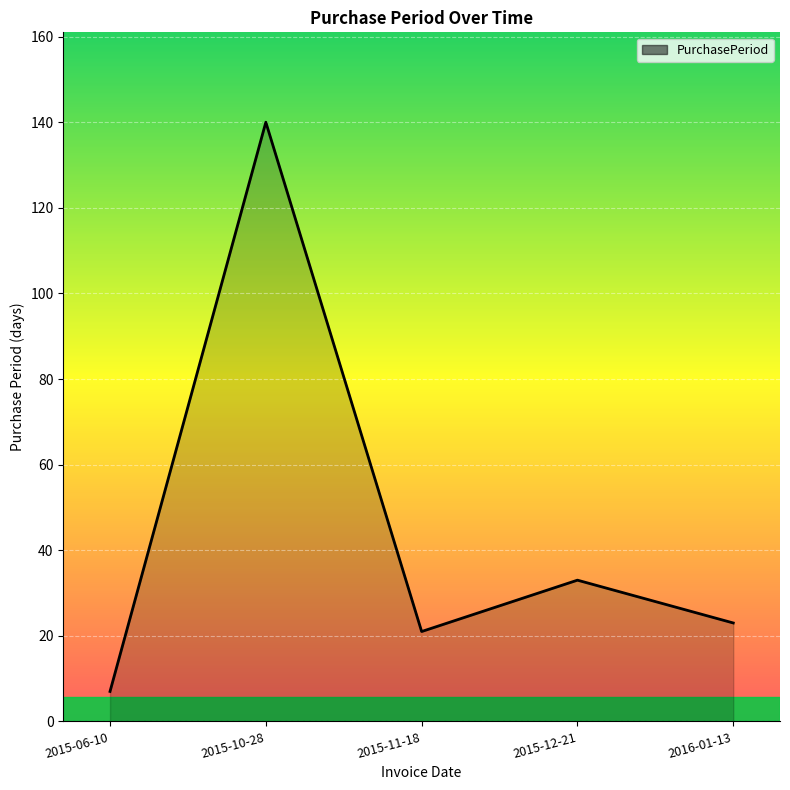

How many interior local valleys (lower than both neighbors) does the data have?

1